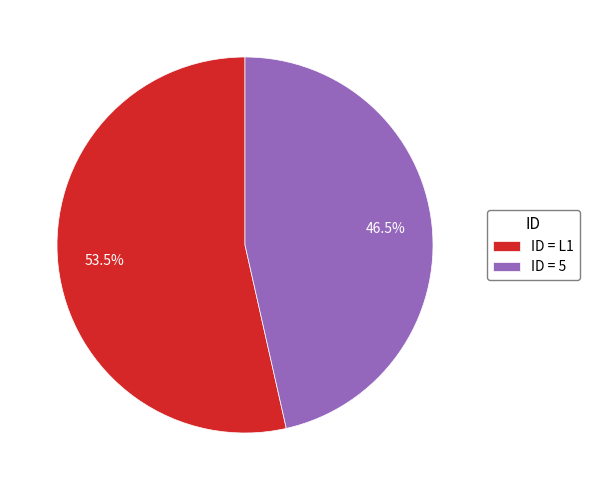

Does ID = L1 represent more than half of the total?

Yes